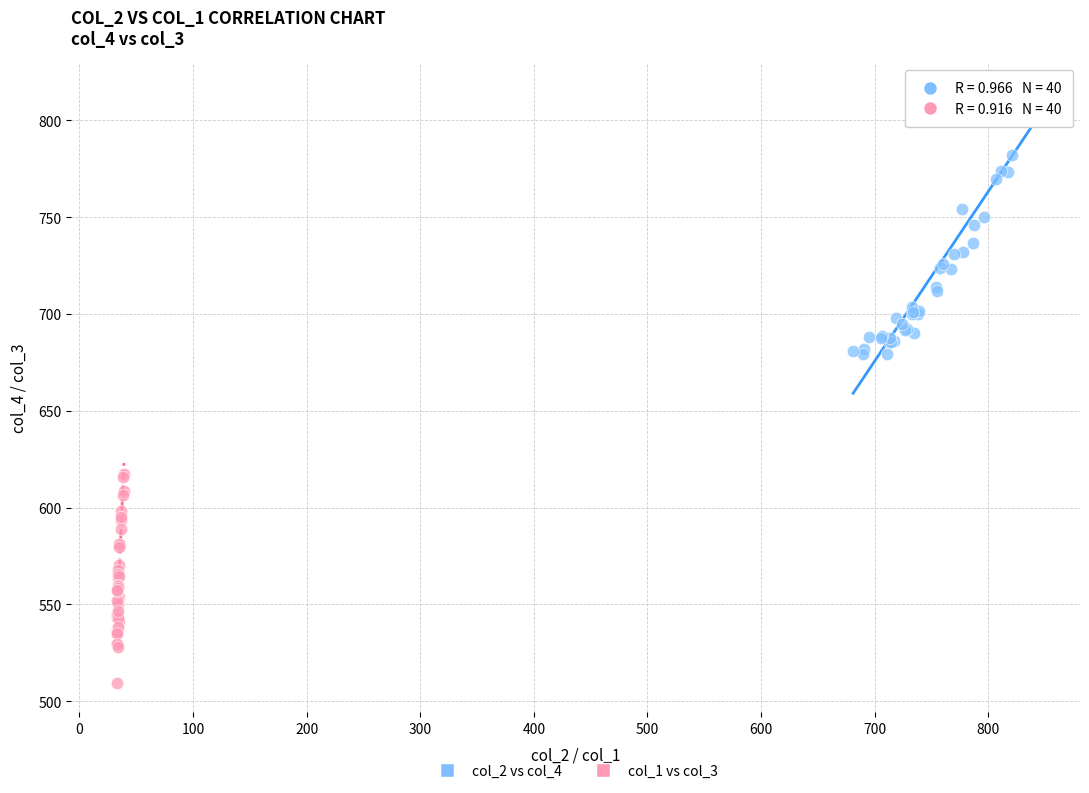

Which series reaches the minimum Y coordinate?

col_1 vs col_3